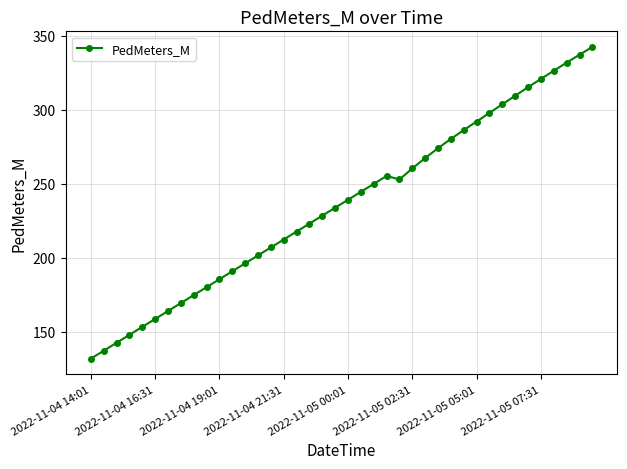

What is the greatest value displayed?

342.5